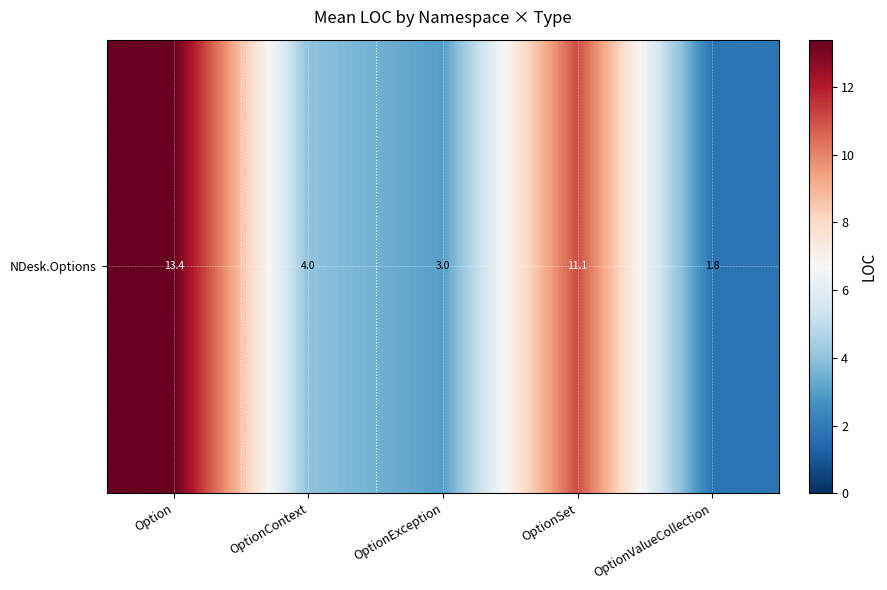

Which category has the lowest value across all series?

OptionValueCollection